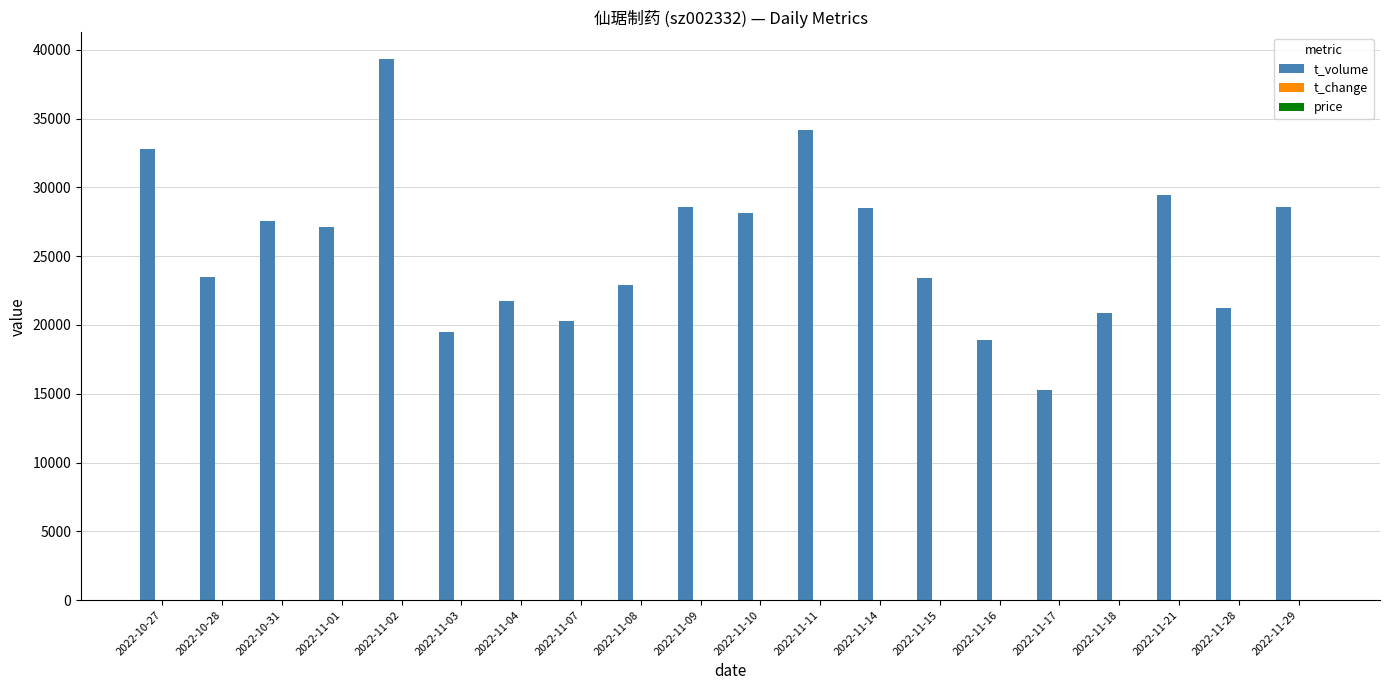

Which category has the highest value across all series?

2022-11-02